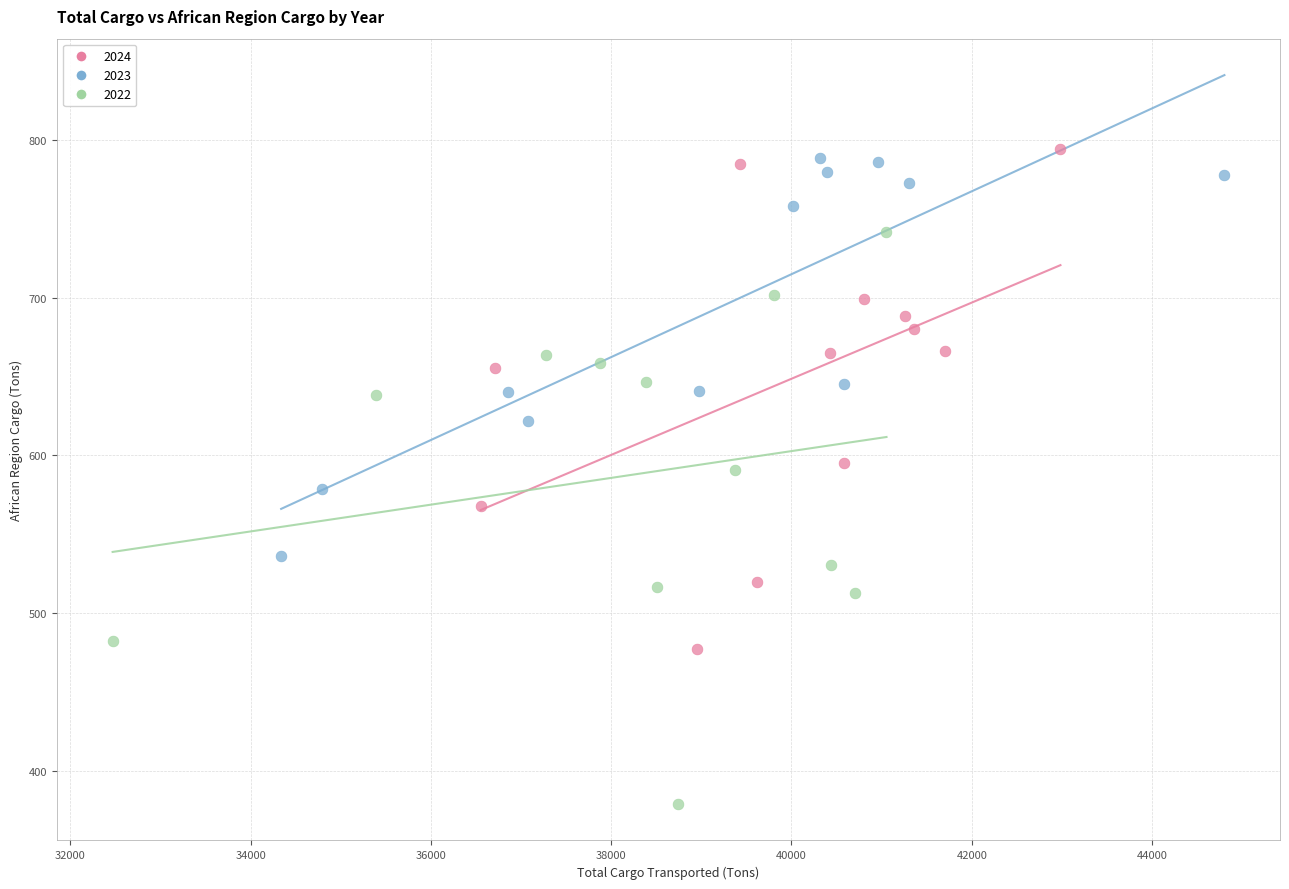

Which series reaches the minimum Y coordinate?

2022